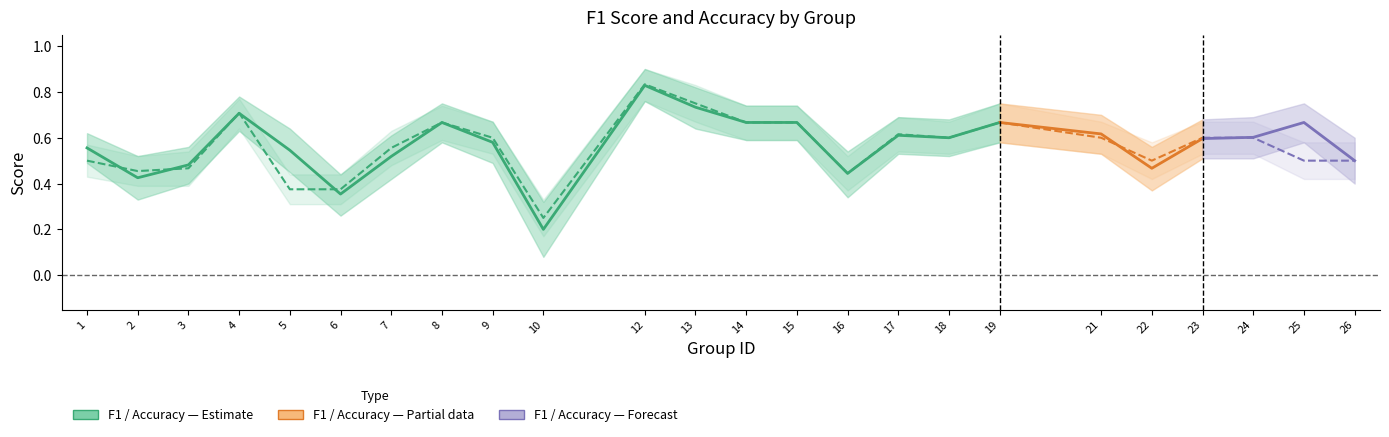

What is the value of the accuracy point at the 6th from the left?

0.4